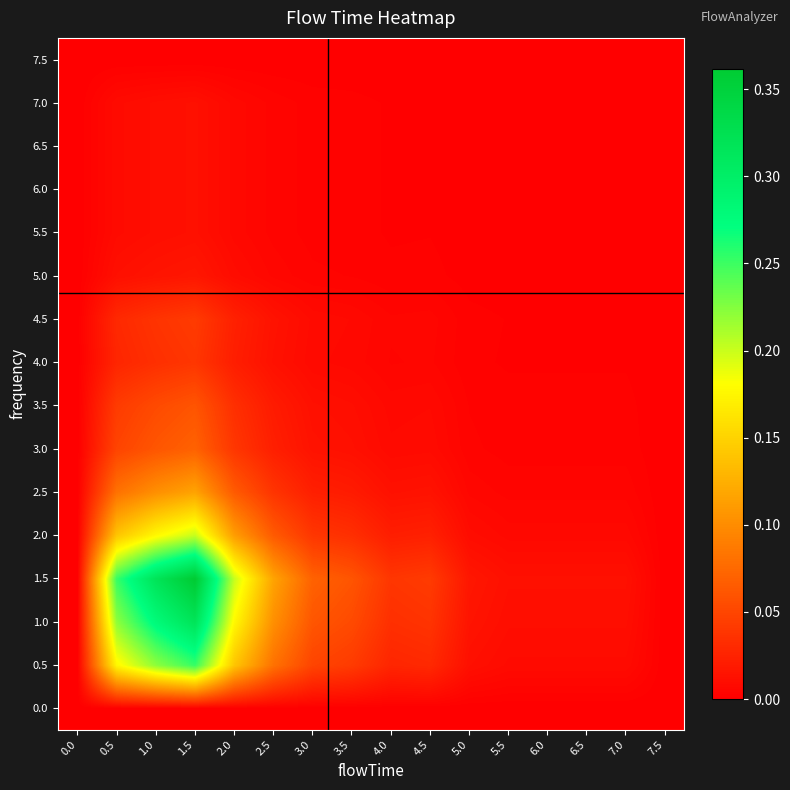

At how many categories does at least one series exceed 0?

14